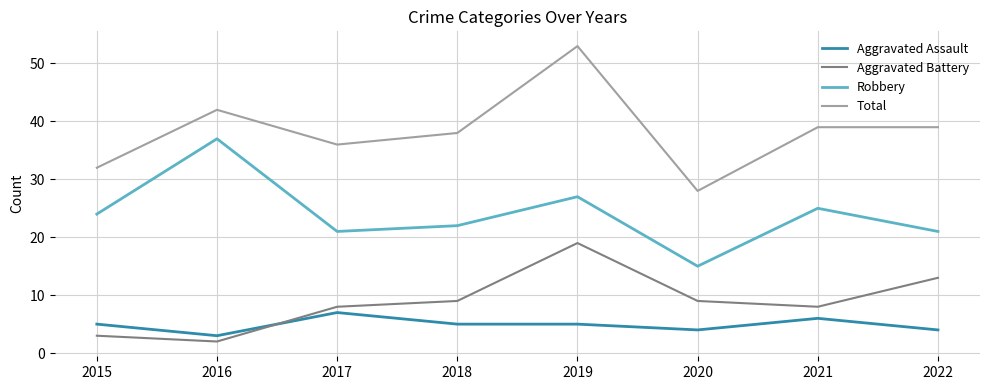

What value does the Aggravated Battery series have at 2017?

8